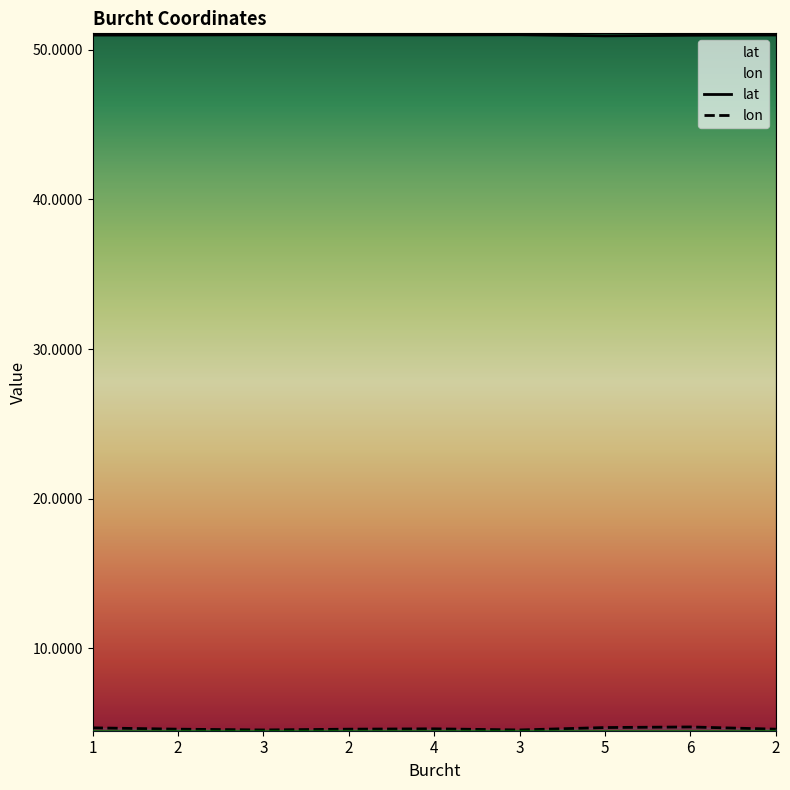

True or false: lon has a value of 4.6 at 2.

True